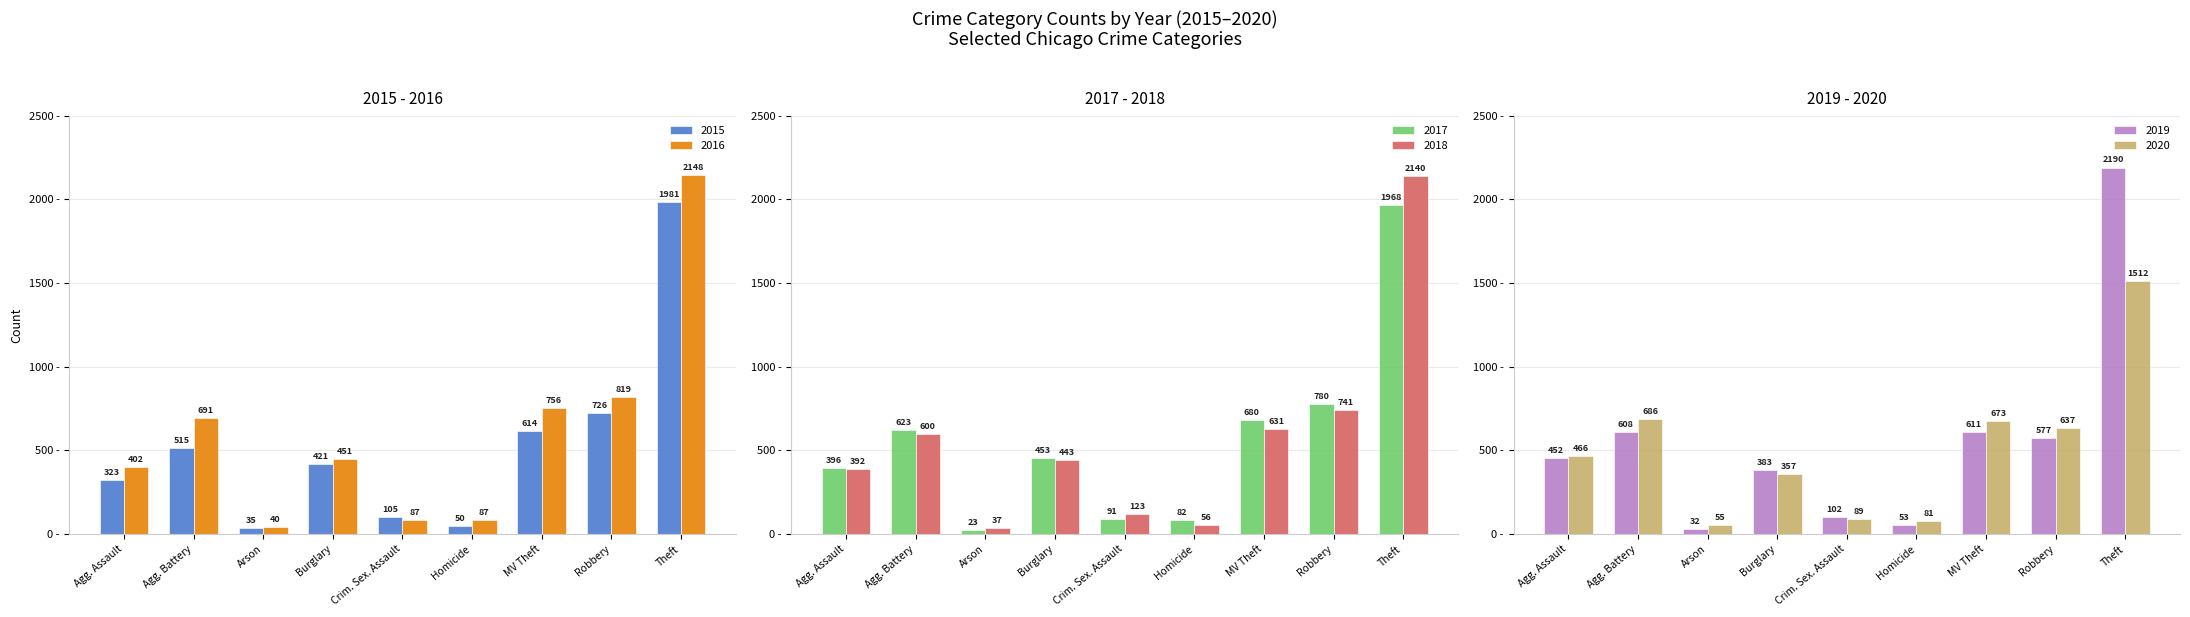

What is the smallest value displayed?

23